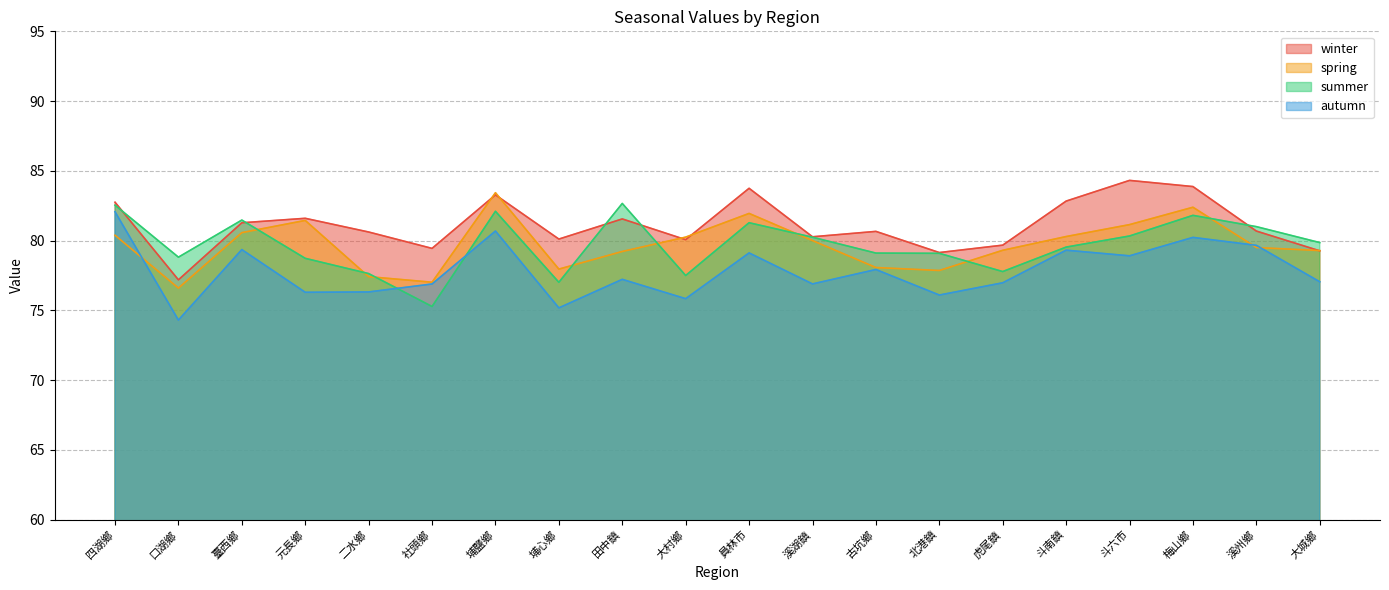

Which series has the largest range (max minus min)?

autumn